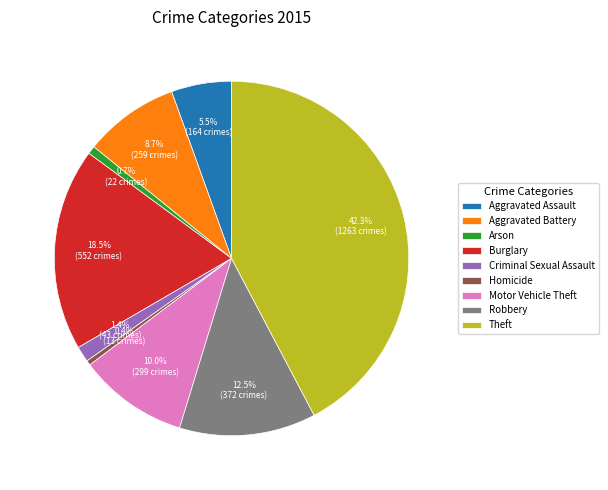

Which has a higher value, Motor Vehicle Theft or Theft?

Theft